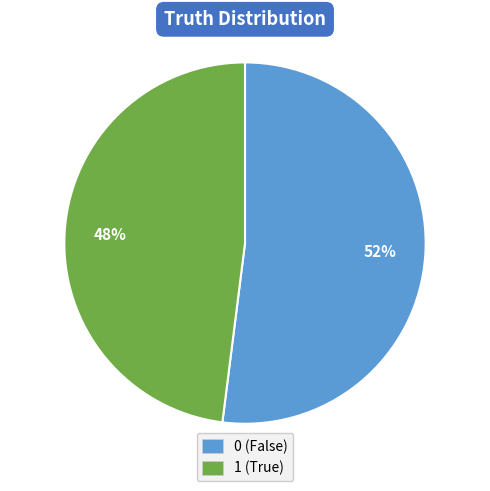

What percentage is the 0 slice, to the nearest percent?

52%